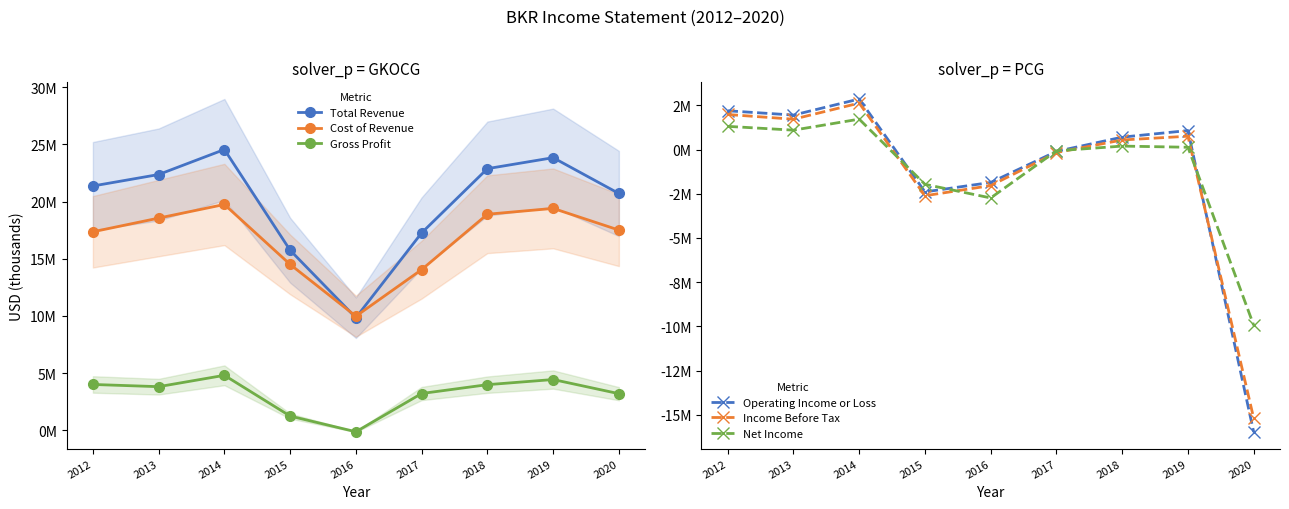

What are all the series names shown in the legend?

Total Revenue, Cost of Revenue, Gross Profit, Operating Income or Loss, Income Before Tax, Net Income